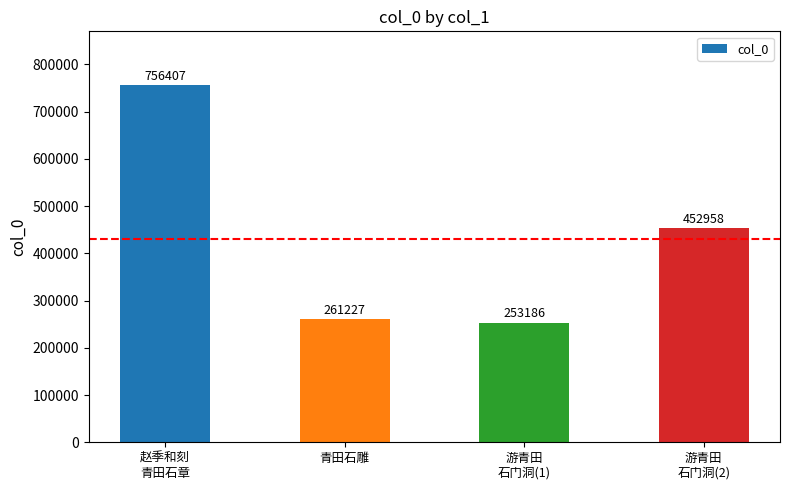

Rank the categories by value from lowest to highest.

游青田
石门洞(1), 青田石雕, 游青田
石门洞(2), 赵季和刻
青田石章